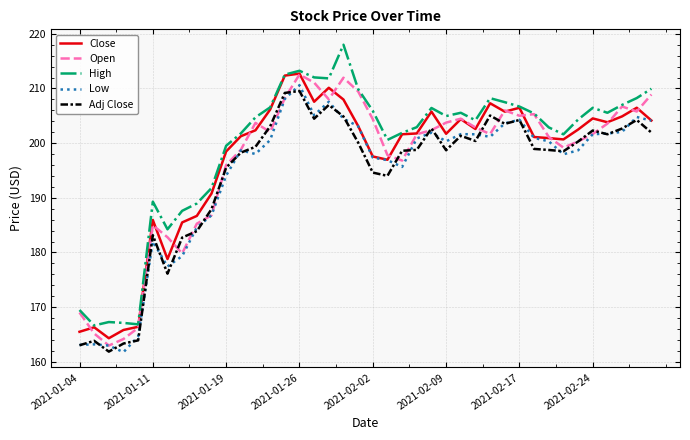

What is the lowest value of the Low series?

161.8